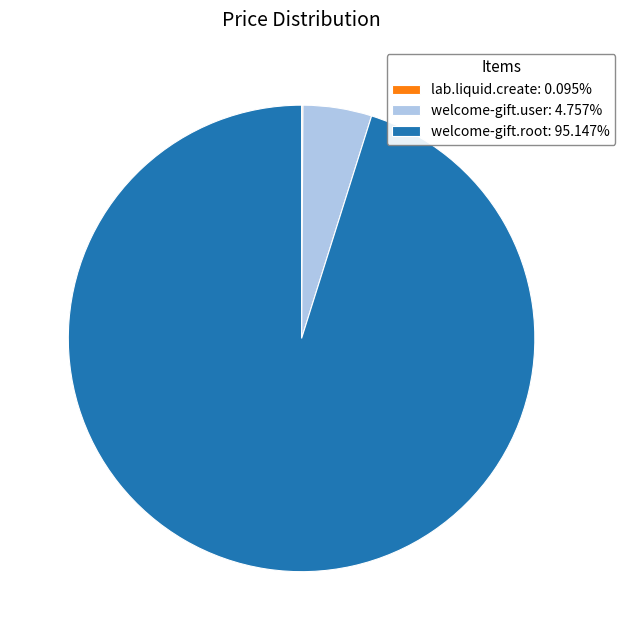

Combined, do welcome-gift.root: 95.147% and welcome-gift.user: 4.757% account for over 50%?

Yes